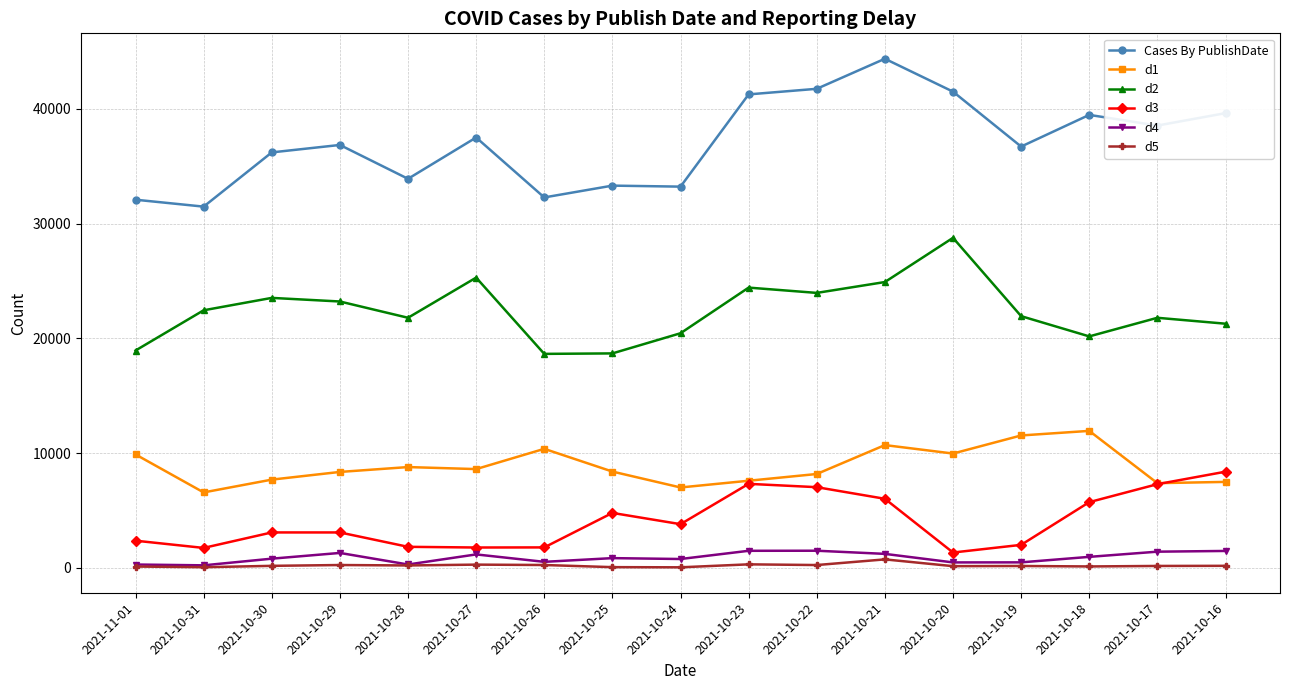

List the series in order of their peak value, highest first.

Cases By PublishDate, d2, d1, d3, d4, d5